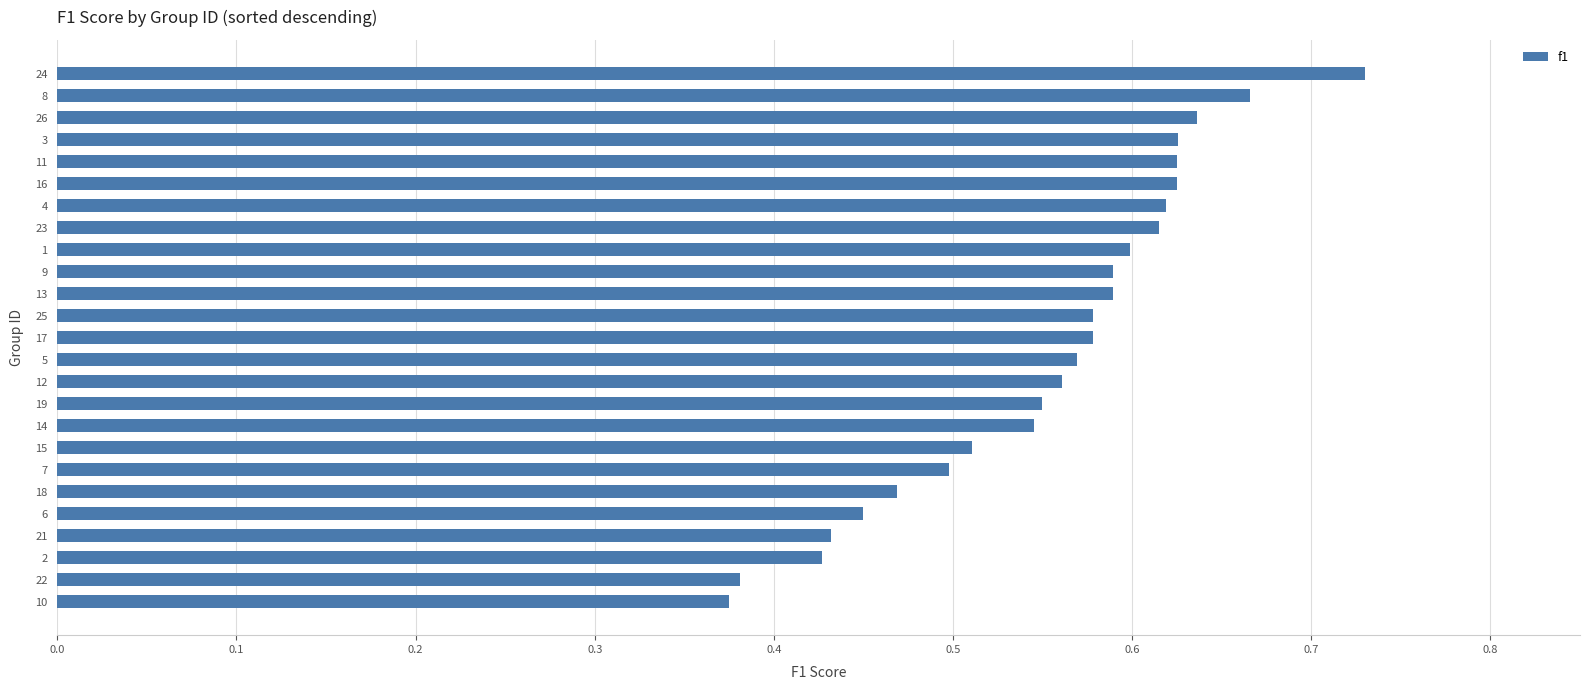

What is the sum of the values at 13 and 14?

1.1